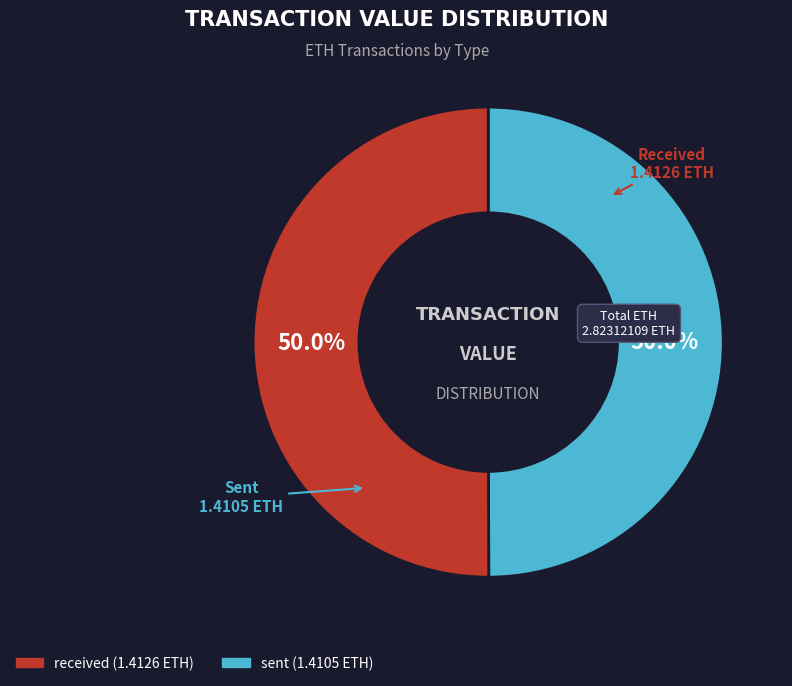

Count the number of slices in the pie.

2